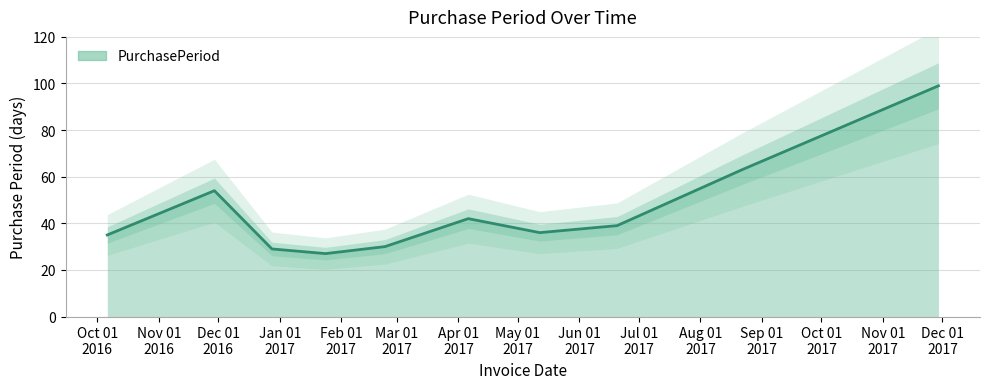

Reading right to left, what are all the values shown in this chart?

99	63	39	36	42	30	27	29	54	35